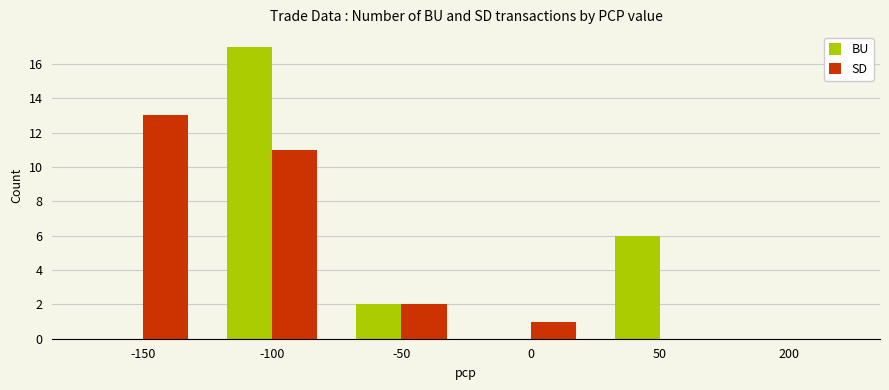

Which label corresponds to the largest value in the chart?

-100